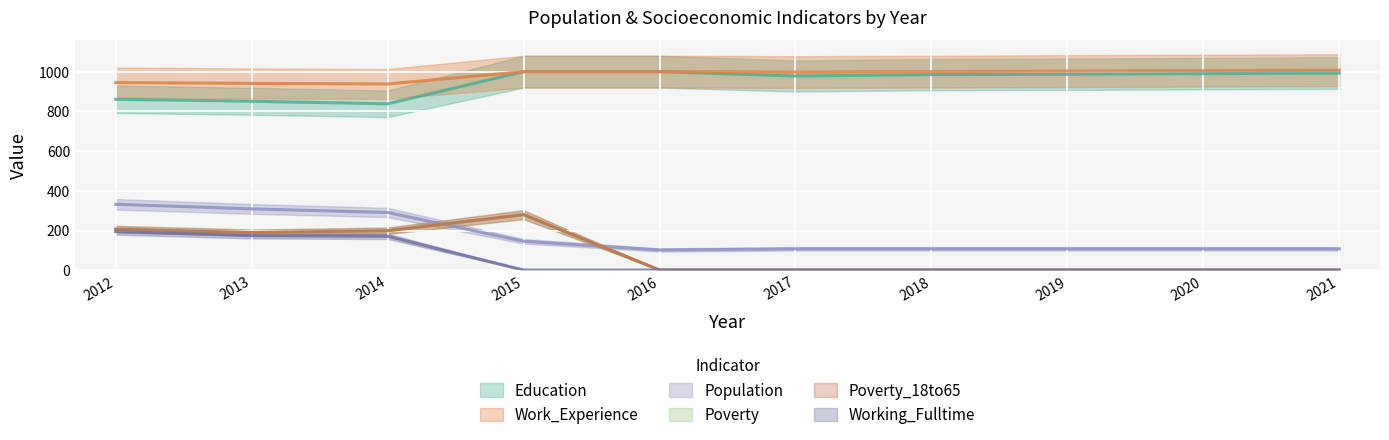

Which series changed the most between 2018 and 2021?

Education